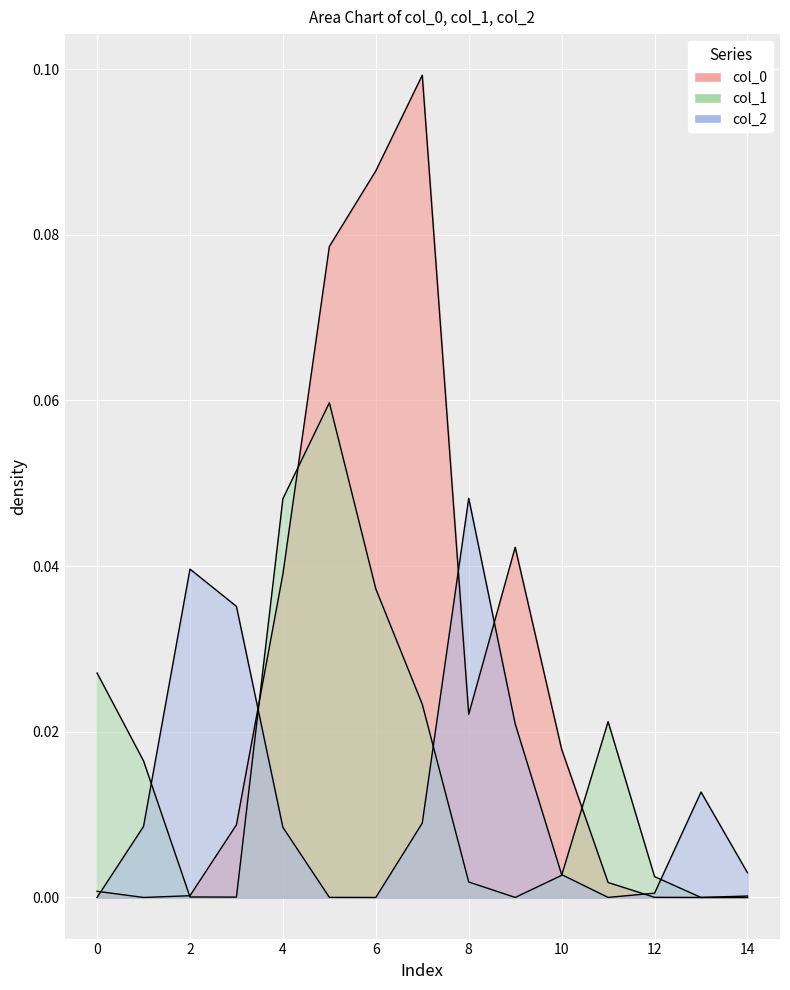

Is it true that col_0 equals 0.0 at 4?

False